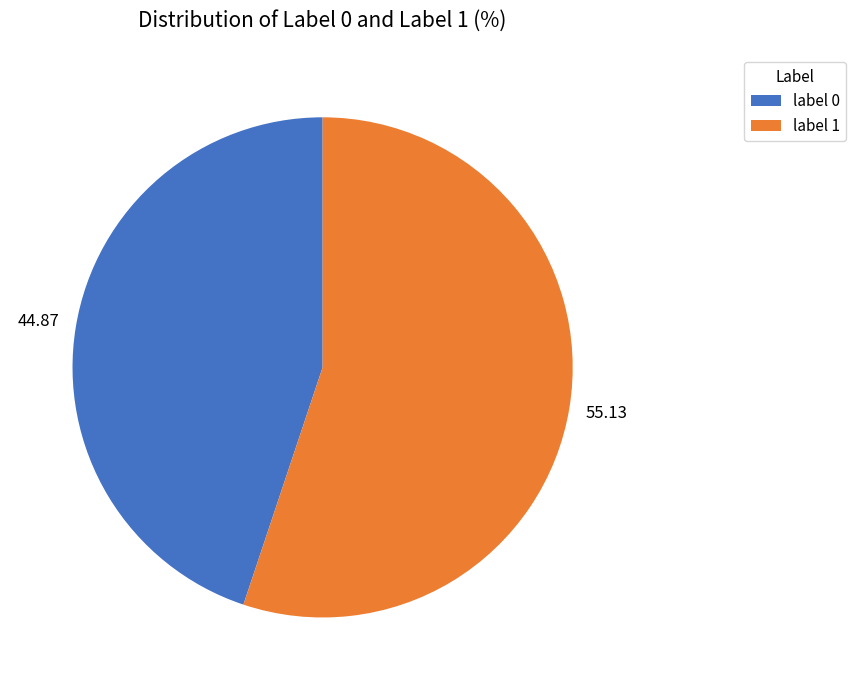

Do label 1 and label 0 together represent more than half of the pie?

Yes